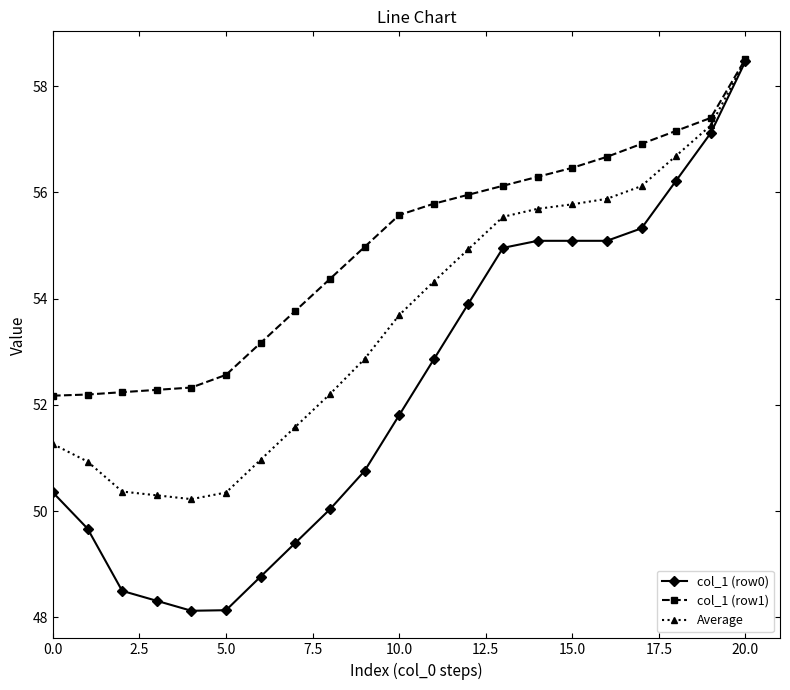

Which series has the largest range (max minus min)?

col_1 (row0)